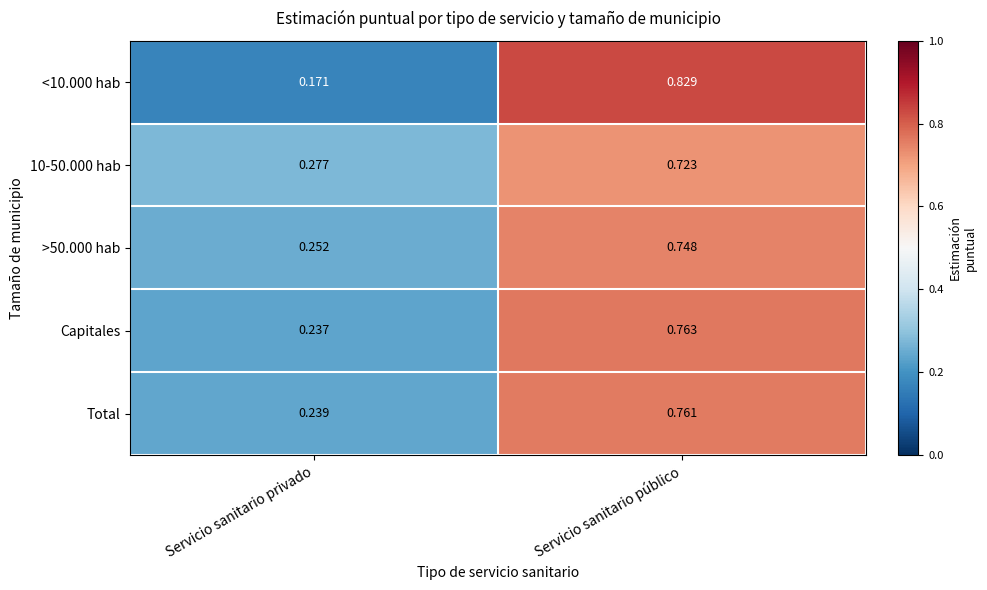

List the series in order of their peak value, lowest first.

10-50.000 hab, >50.000 hab, Total, Capitales, <10.000 hab